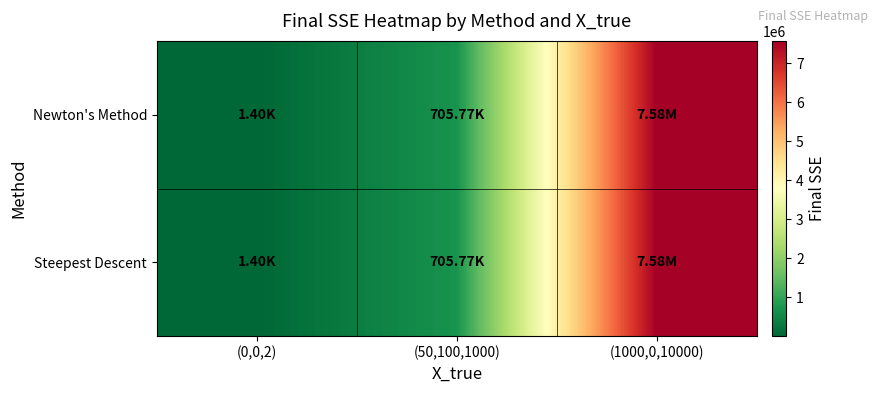

Between (1000,0,10000) and (50,100,1000), which is larger?

(1000,0,10000)